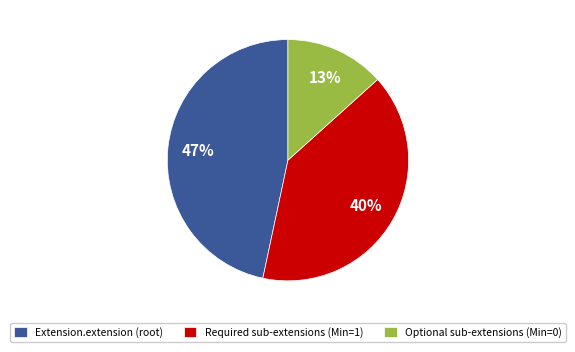

Is there any slice that represents more than half of the pie?

No